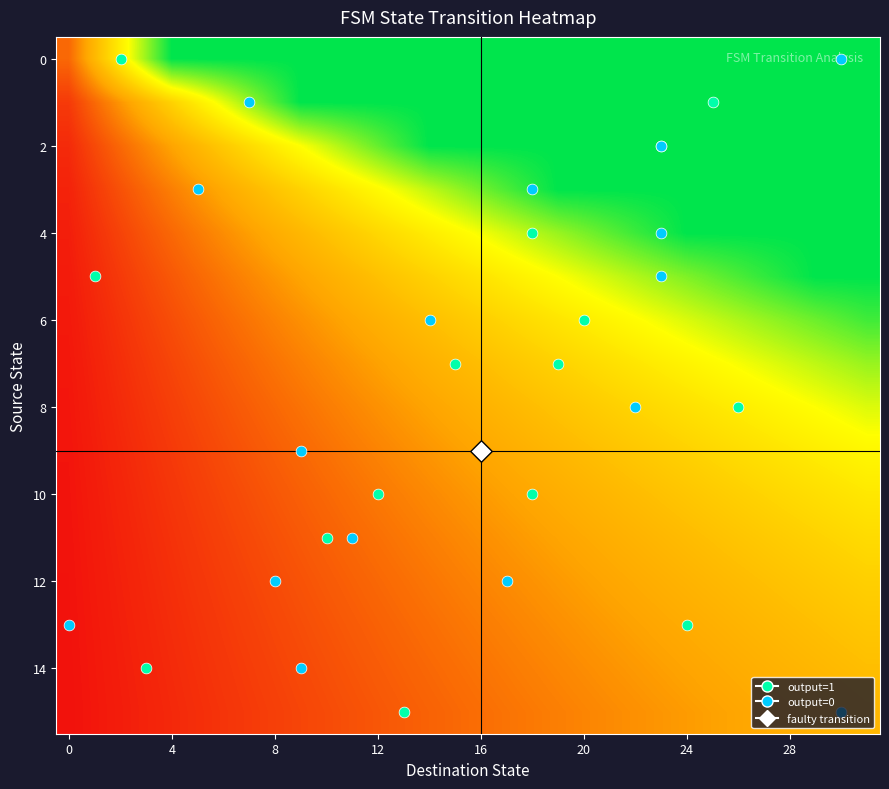

Which category has the highest value across all series?

4